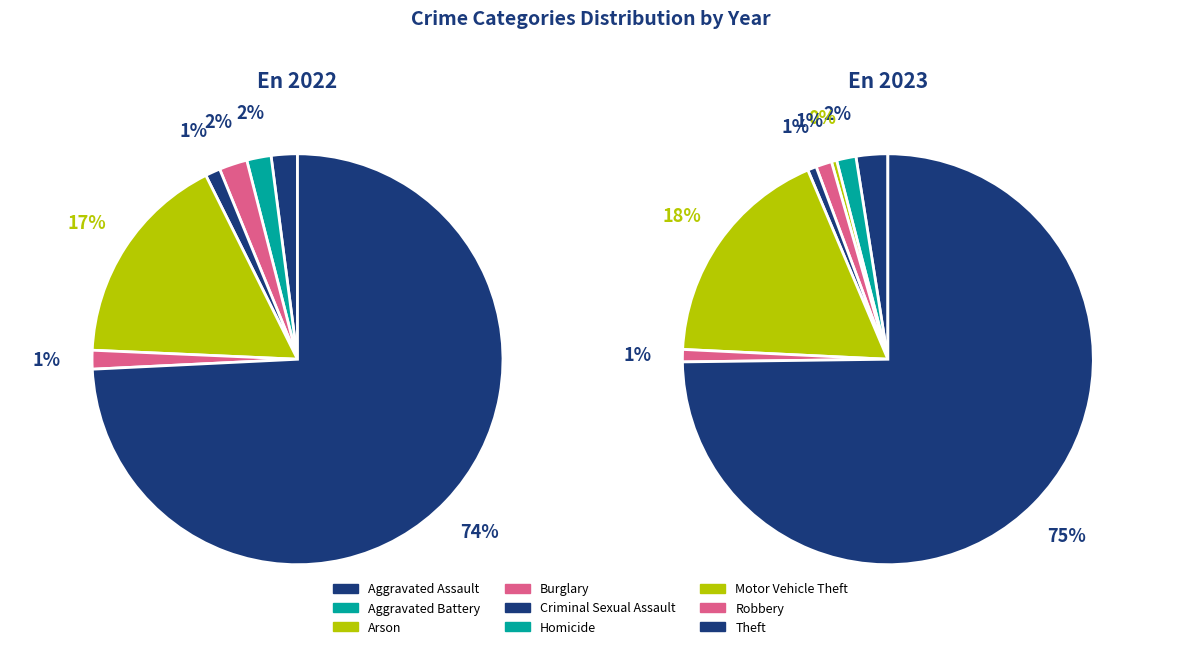

How many slices are in this pie chart?

9